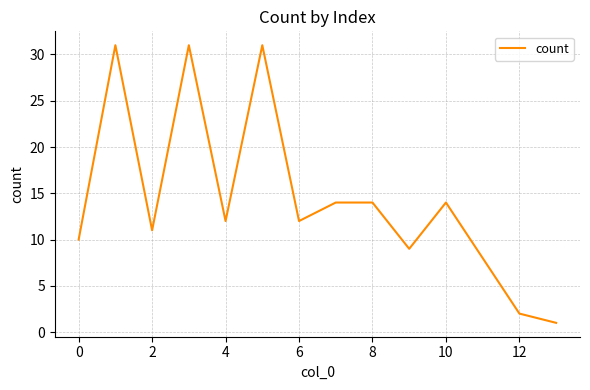

How many lines are shown in the chart?

1